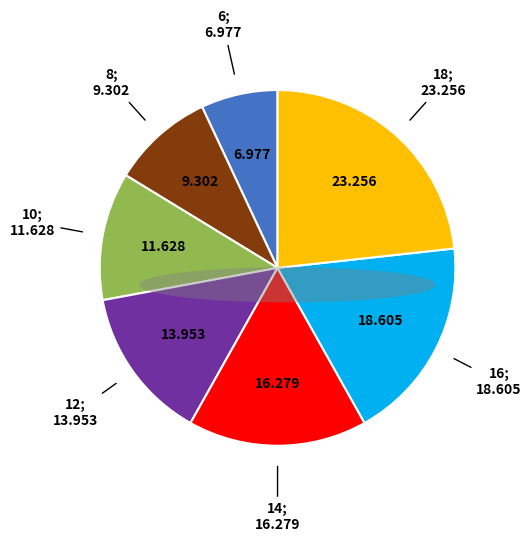

Is there a majority slice in this chart?

No